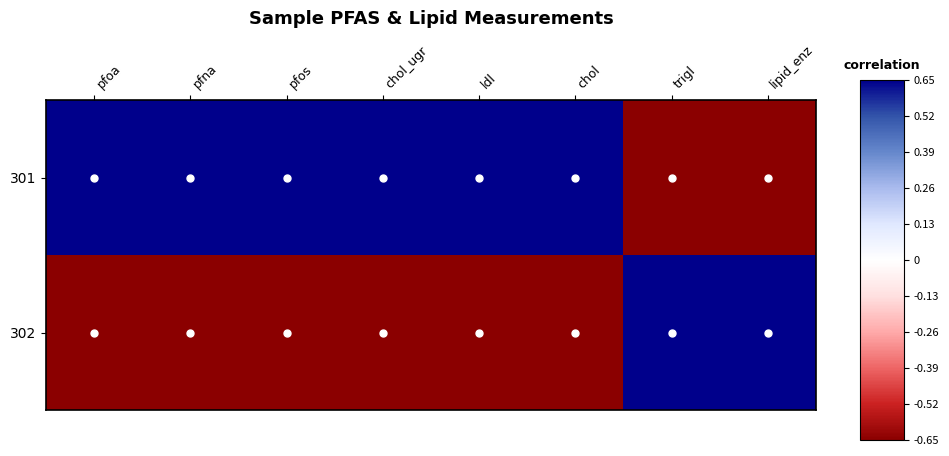

At chol_ugr, list the series in order from smallest to largest.

302, 301